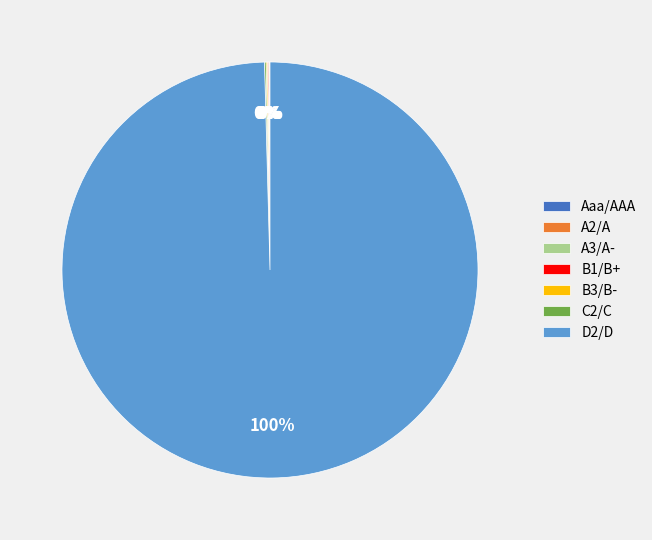

What is the largest slice in the pie chart?

D2/D